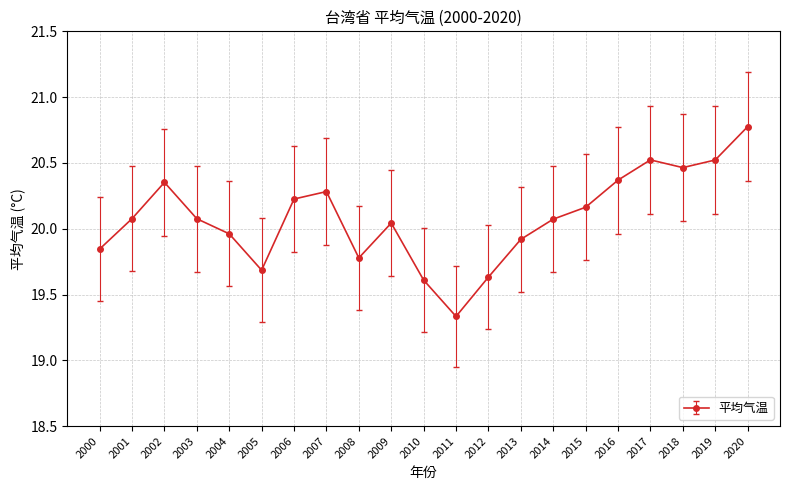

What is the value of the 4th point from the left?

20.1